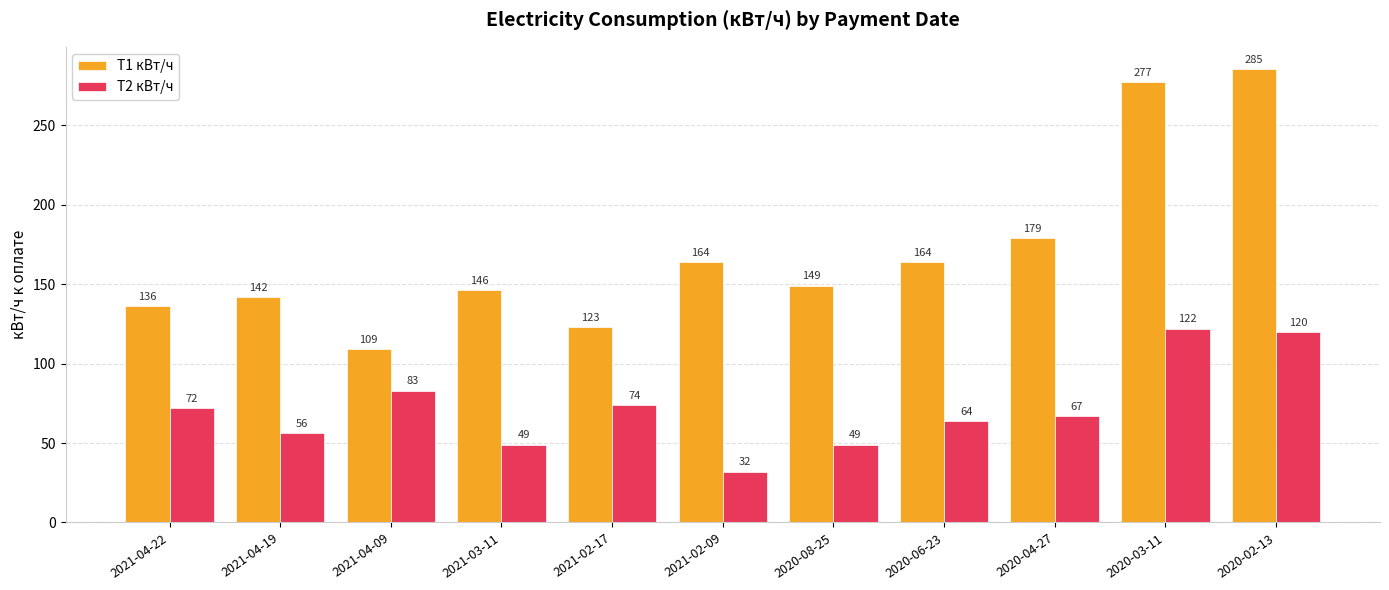

What is the sum of the T2 кВт/ч values at 2021-04-09 and 2020-02-13?

203